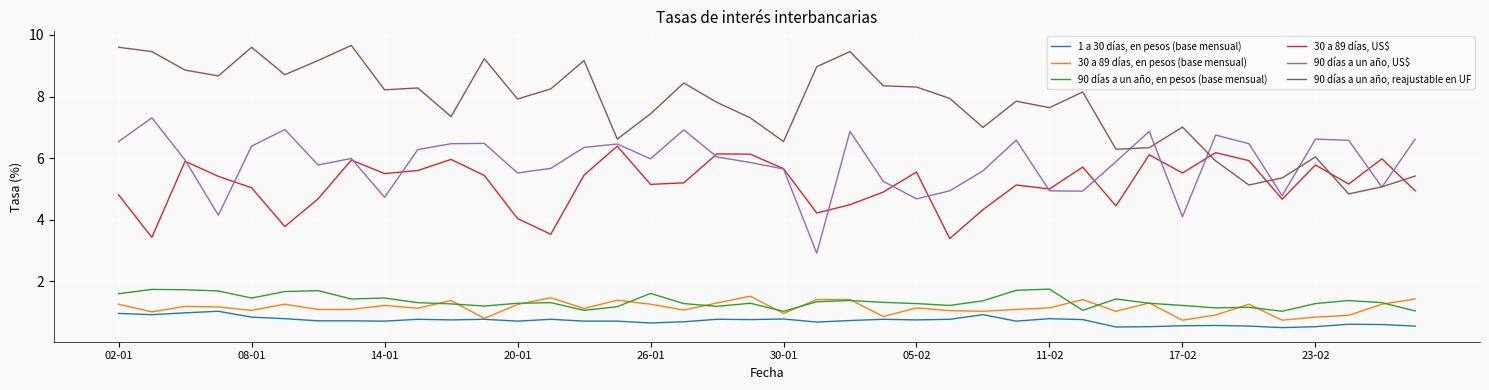

What is the maximum value for 30 a 89 días, en pesos (base mensual)?

1.5